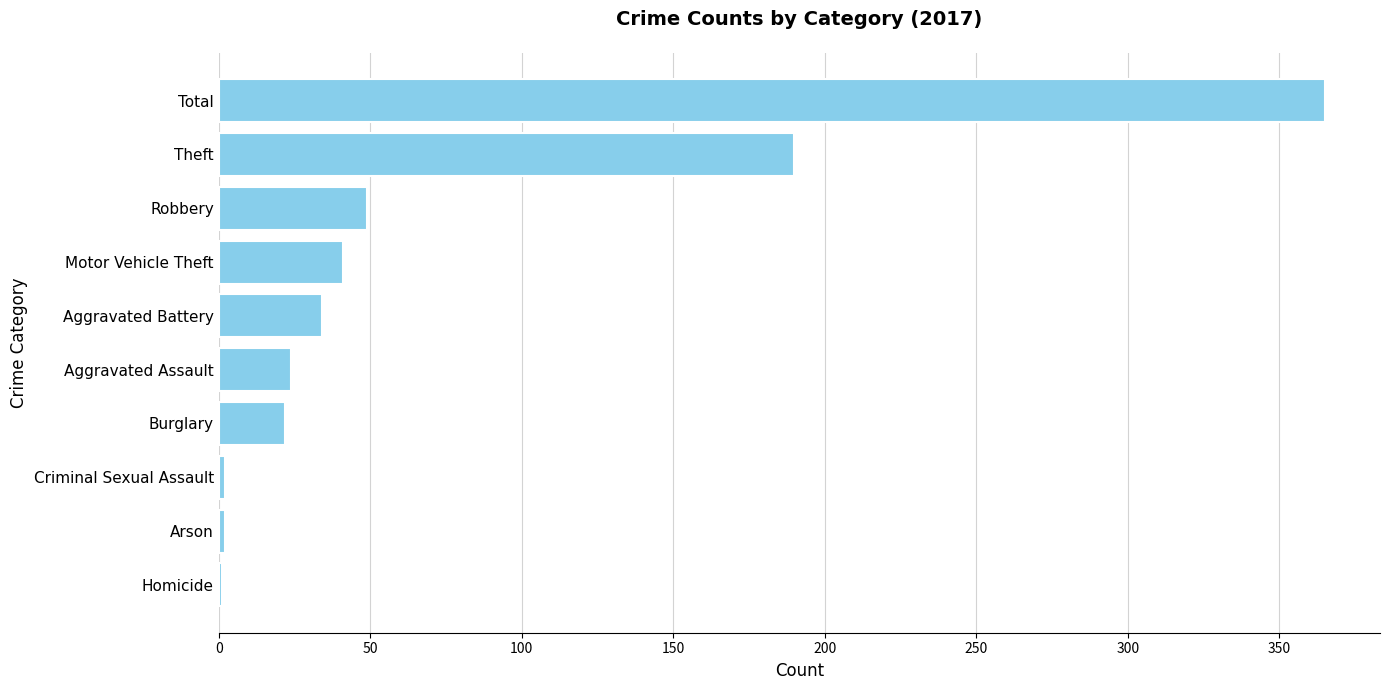

What is the difference between the values at Robbery and Criminal Sexual Assault?

47